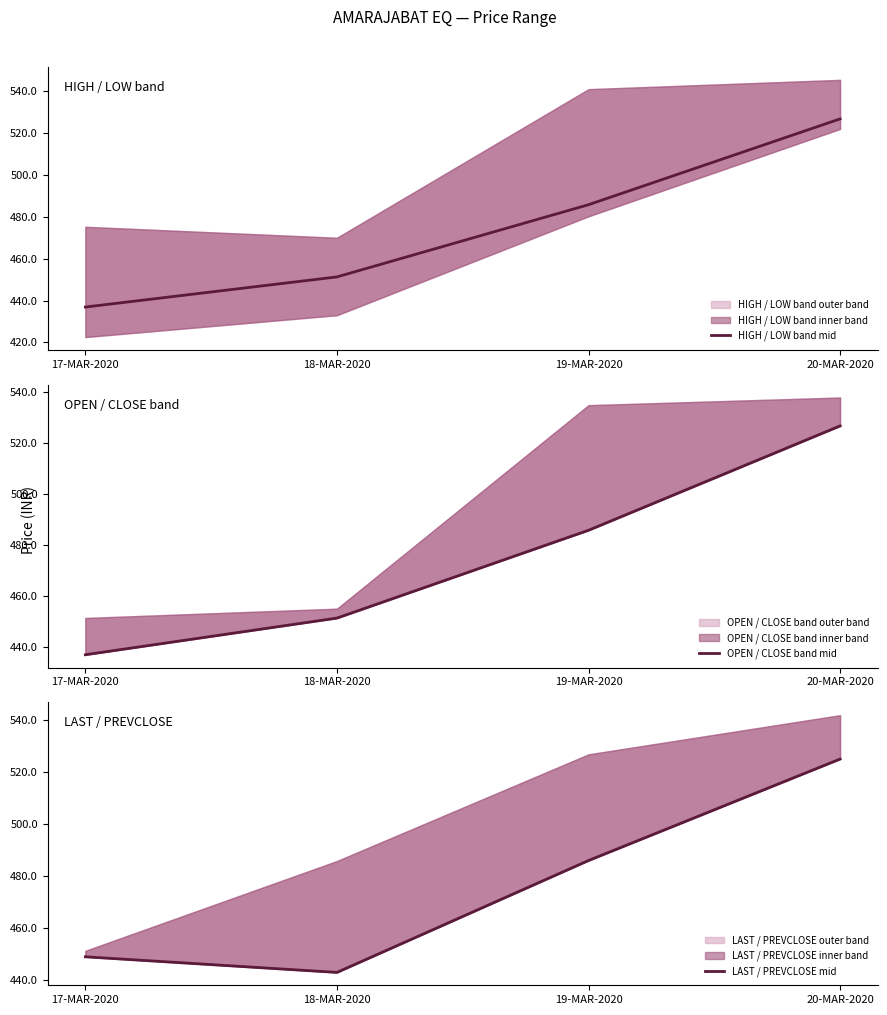

What is the sum of the HIGH / LOW band mid values at 19-MAR-2020 and 17-MAR-2020?

922.7